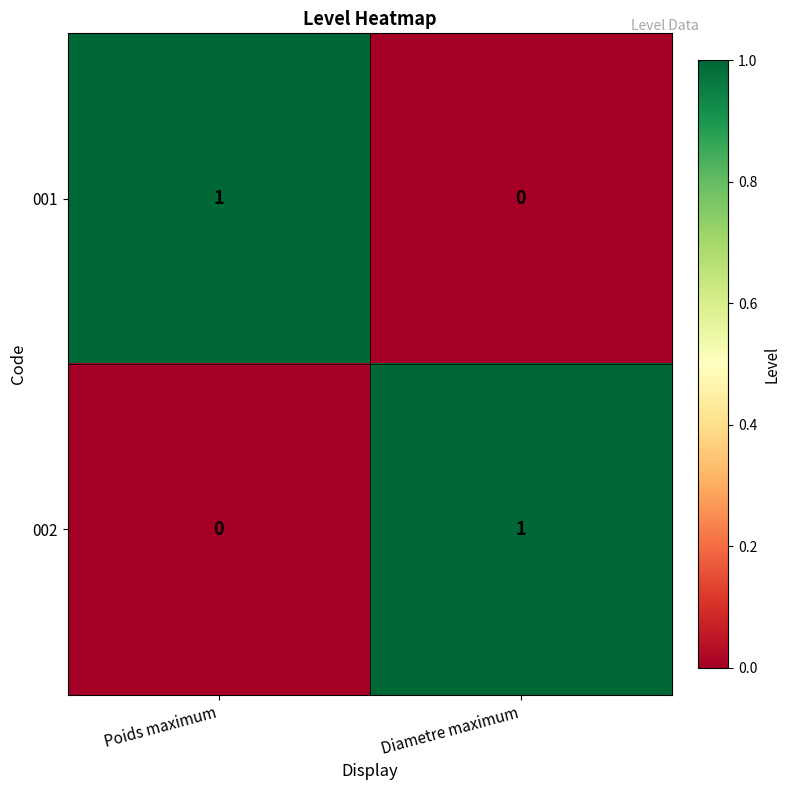

The 002 series shows 1 at Poids maximum. True or false?

False